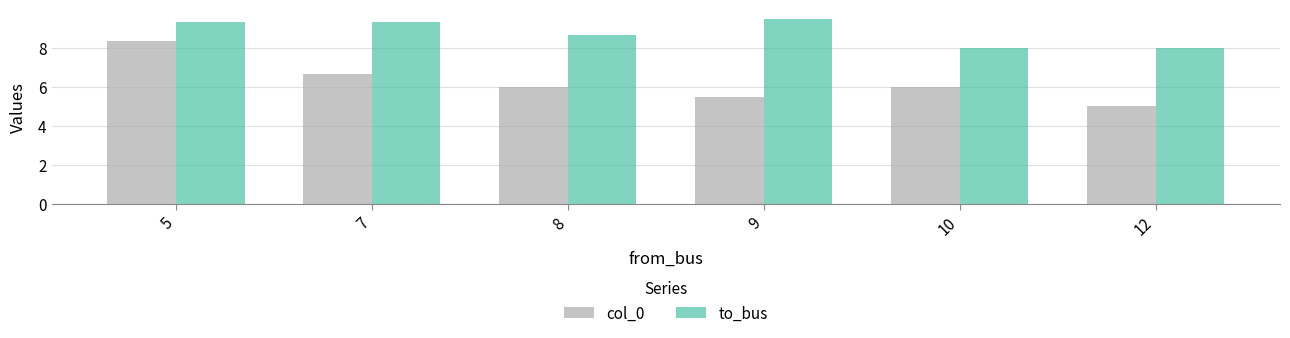

Rank the series at 5 from lowest to highest value.

col_0, to_bus